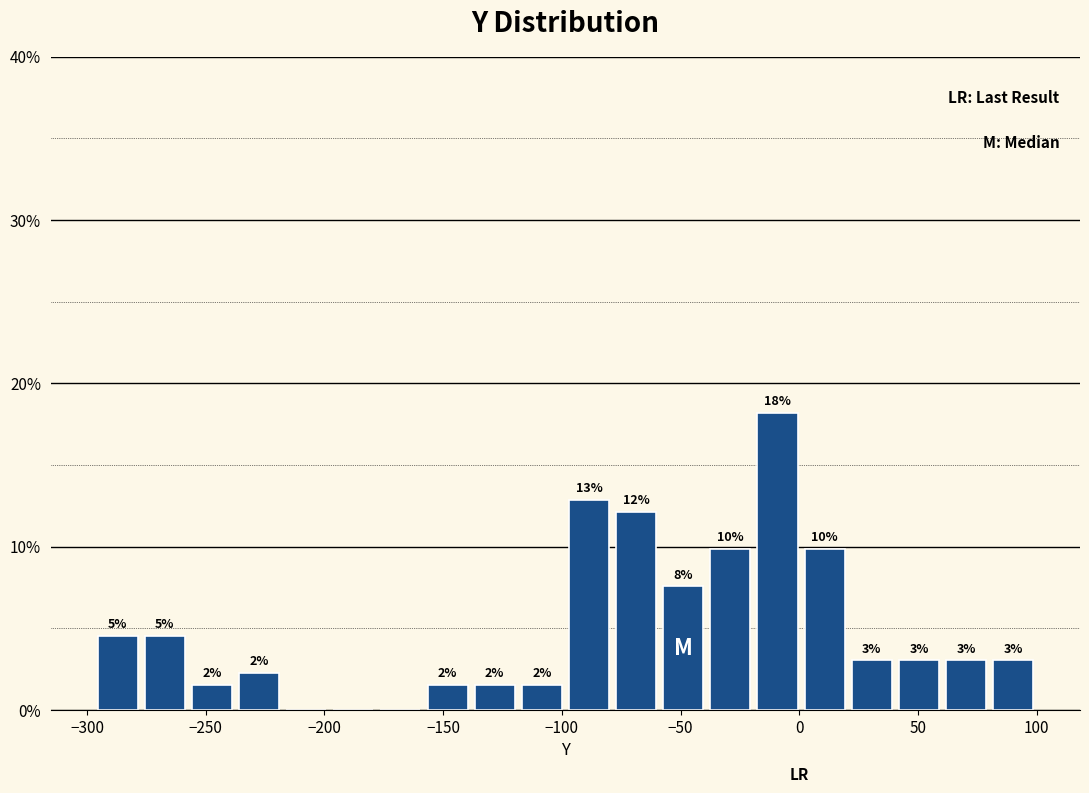

Read against the x-axis, roughly where is the centre of the tallest bar?

-10